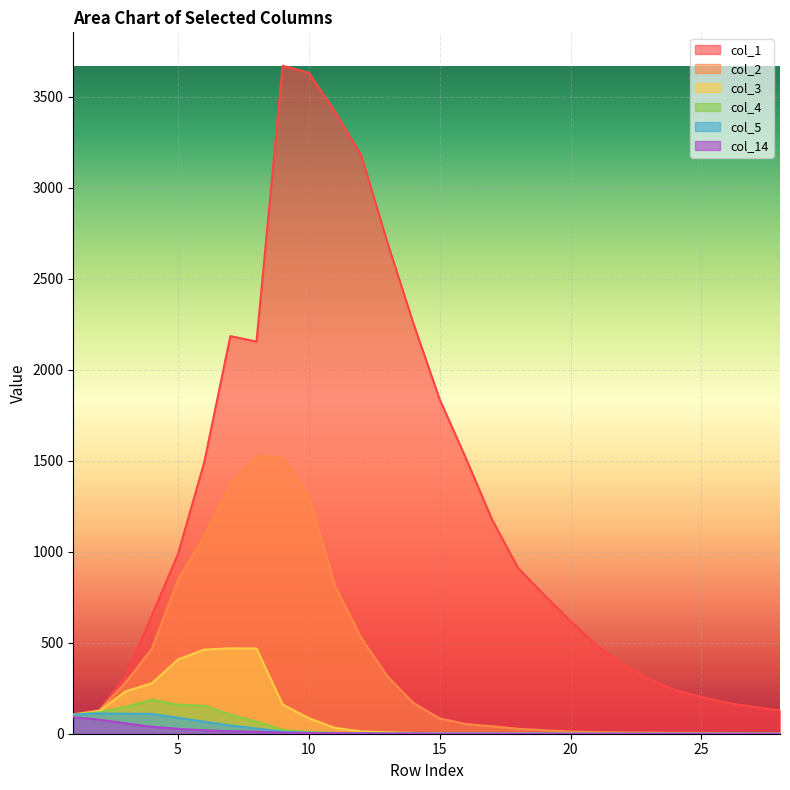

Which series has the largest total across all categories?

col_1